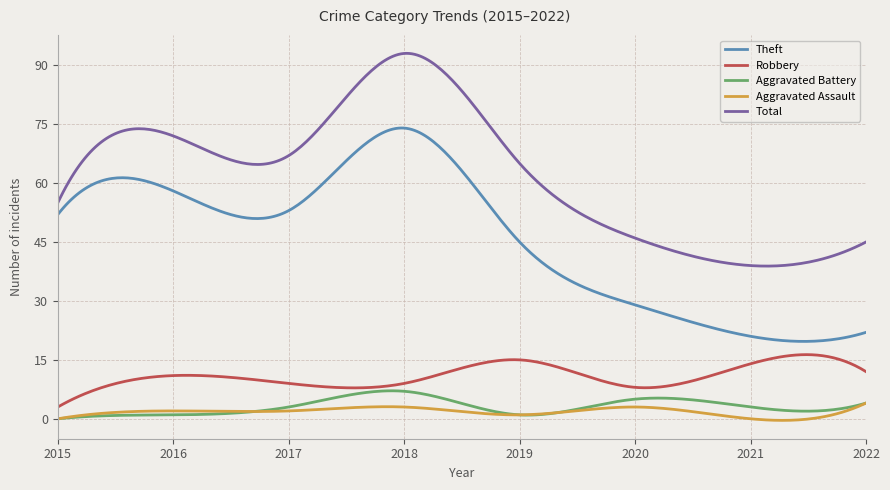

How many lines are shown in the chart?

5